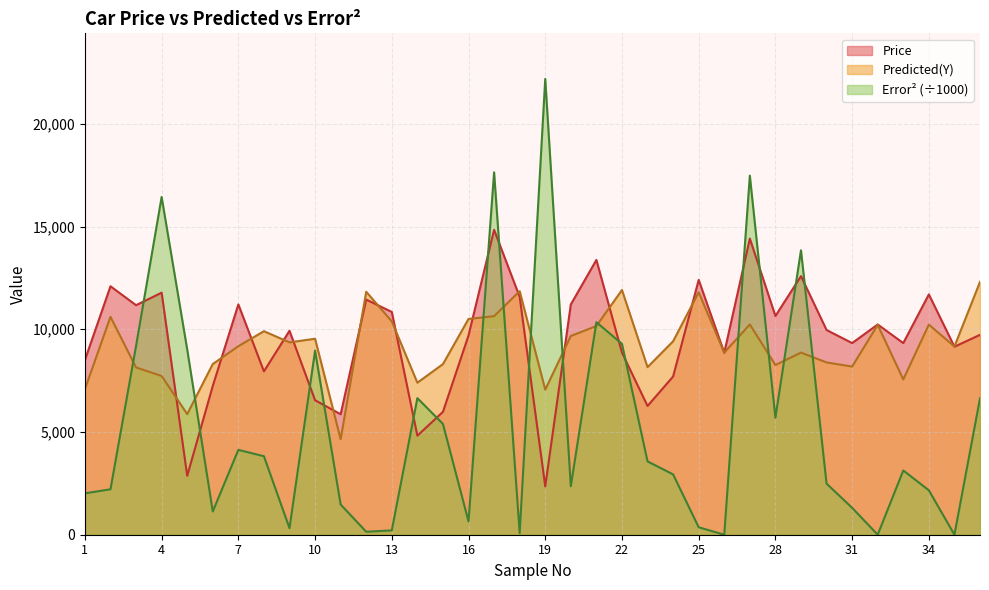

What is the total value across all series at 13?

21435.6